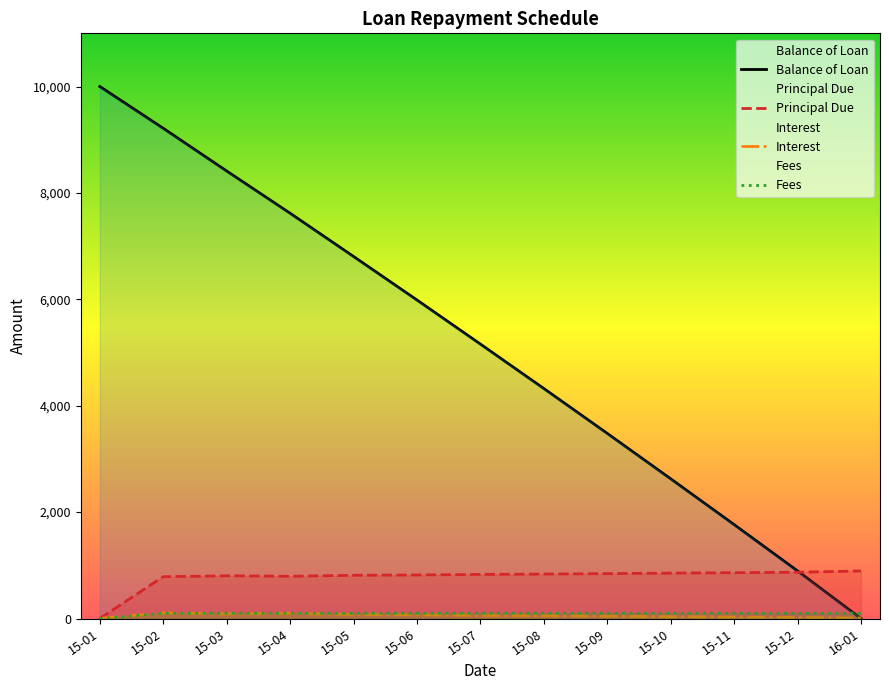

Reading left to right, what are all the values shown in this chart?

Balance of Loan: 10000.0	9214.2	8411.3	7617.5	6804.9	5986.5	5157.9	4322.7	3479.1	2625.6	1764.7	894.4	0.0
Principal Due: 0.0	785.8	802.9	793.8	812.6	818.4	828.7	835.1	843.7	853.4	861.0	870.3	894.4
Interest: 0.0	101.9	84.8	93.9	75.1	69.3	59.0	52.6	44.1	34.3	26.8	17.4	9.1
Fees: 0.0	100.0	100.0	100.0	100.0	100.0	100.0	100.0	100.0	100.0	100.0	100.0	100.0